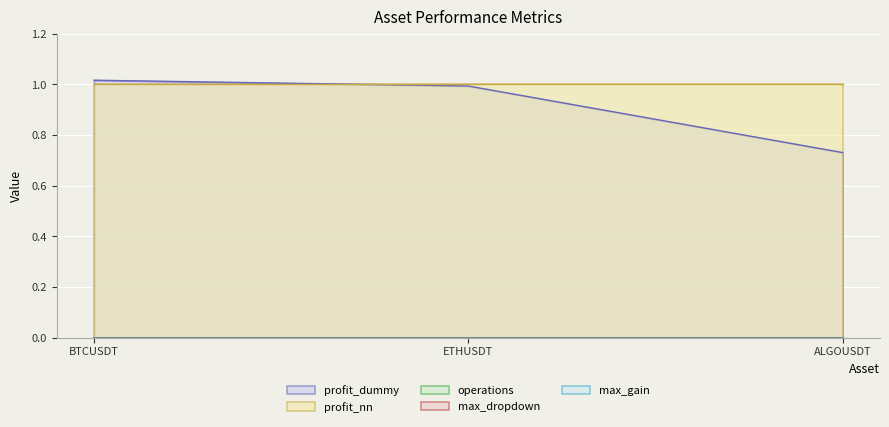

The value of profit_nn at ALGOUSDT is 1.7. True or false?

False